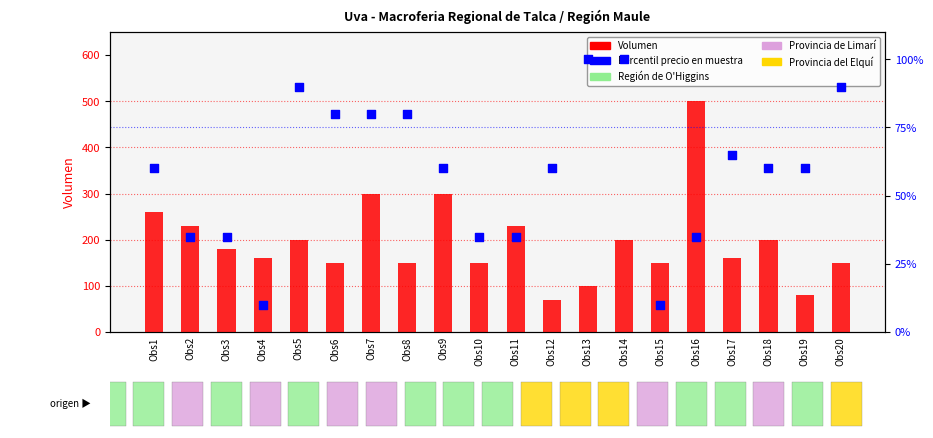

At how many categories does at least one series exceed 166?

10